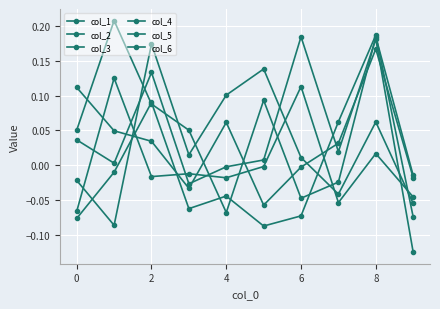

Does the chart have visible grid lines?

Yes